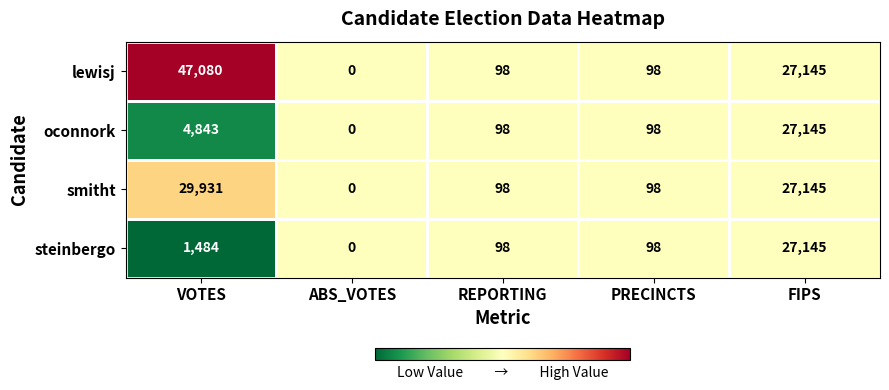

What is the maximum value shown in the chart?

47080